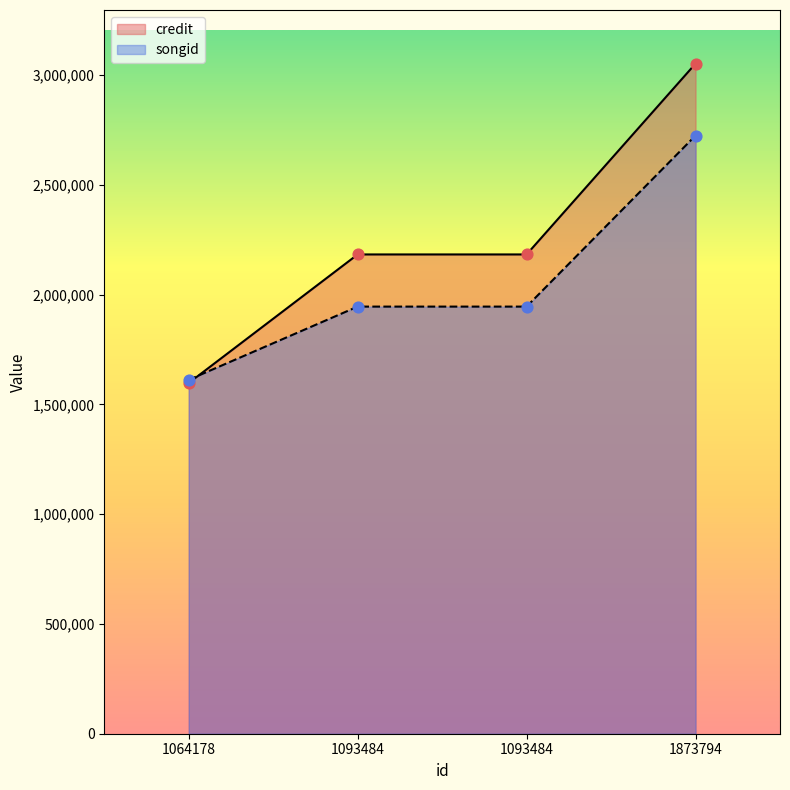

Which series has the largest total across all categories?

credit